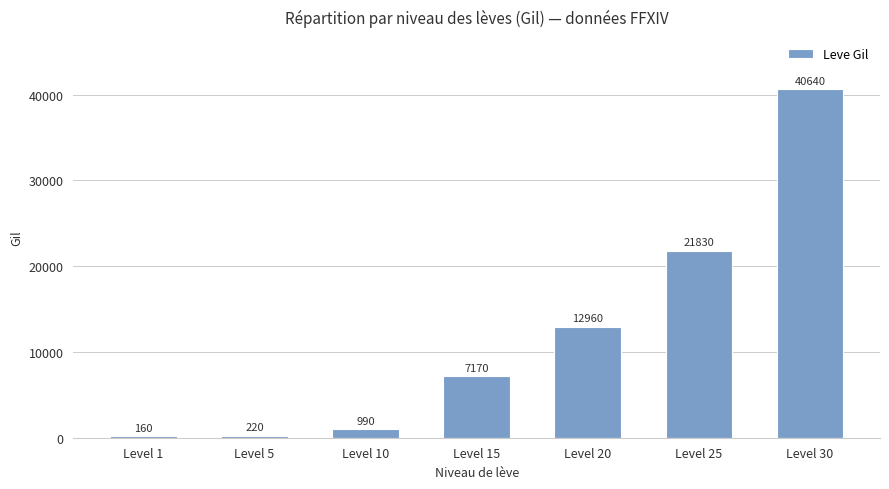

What is the difference between the maximum and second lowest values?

40420